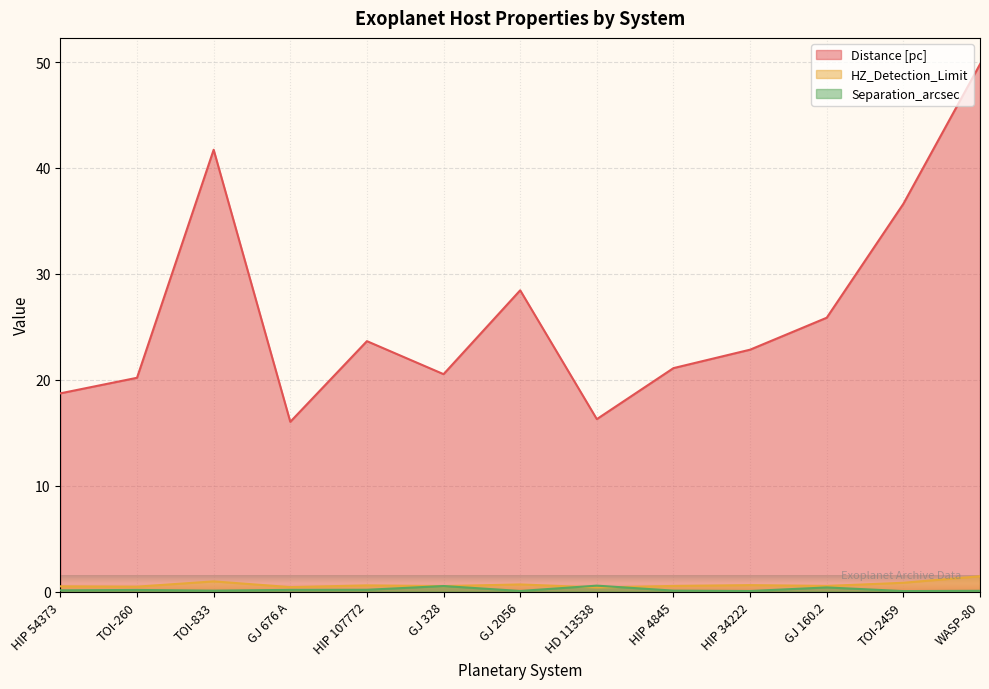

Reading left to right, transcribe all the data shown in this chart.

Distance [pc]: HIP 54373=18.7	TOI-260=20.2	TOI-833=41.7	GJ 676 A=16.0	HIP 107772=23.6	GJ 328=20.5	GJ 2056=28.4	HD 113538=16.3	HIP 4845=21.1	HIP 34222=22.8	GJ 160.2=25.9	TOI-2459=36.6	WASP-80=49.8
HZ_Detection_Limit: HIP 54373=0.5	TOI-260=0.5	TOI-833=1.0	GJ 676 A=0.4	HIP 107772=0.6	GJ 328=0.5	GJ 2056=0.7	HD 113538=0.4	HIP 4845=0.5	HIP 34222=0.6	GJ 160.2=0.5	TOI-2459=0.8	WASP-80=1.4
Separation_arcsec: HIP 54373=0.1	TOI-260=0.2	TOI-833=0.1	GJ 676 A=0.2	HIP 107772=0.2	GJ 328=0.5	GJ 2056=0.1	HD 113538=0.6	HIP 4845=0.1	HIP 34222=0.1	GJ 160.2=0.4	TOI-2459=0.0	WASP-80=0.1